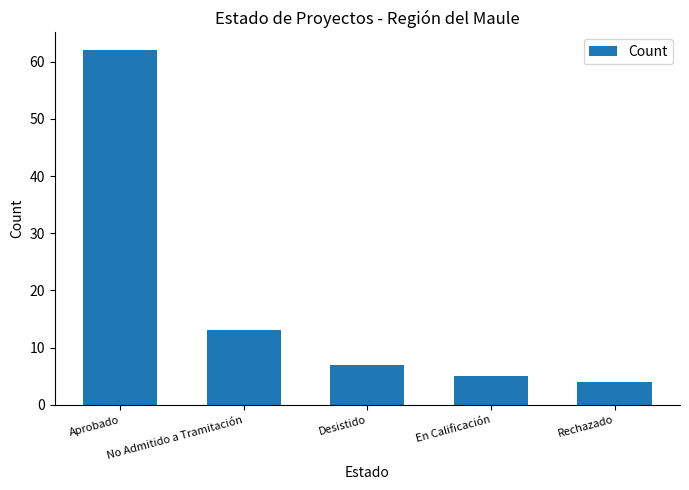

What is the label of the 4th bar from the left?

En Calificación